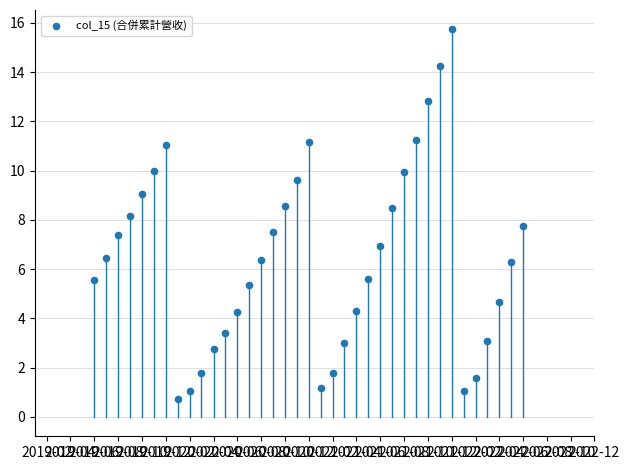

What is the range of X values (max minus min)?

1096.0